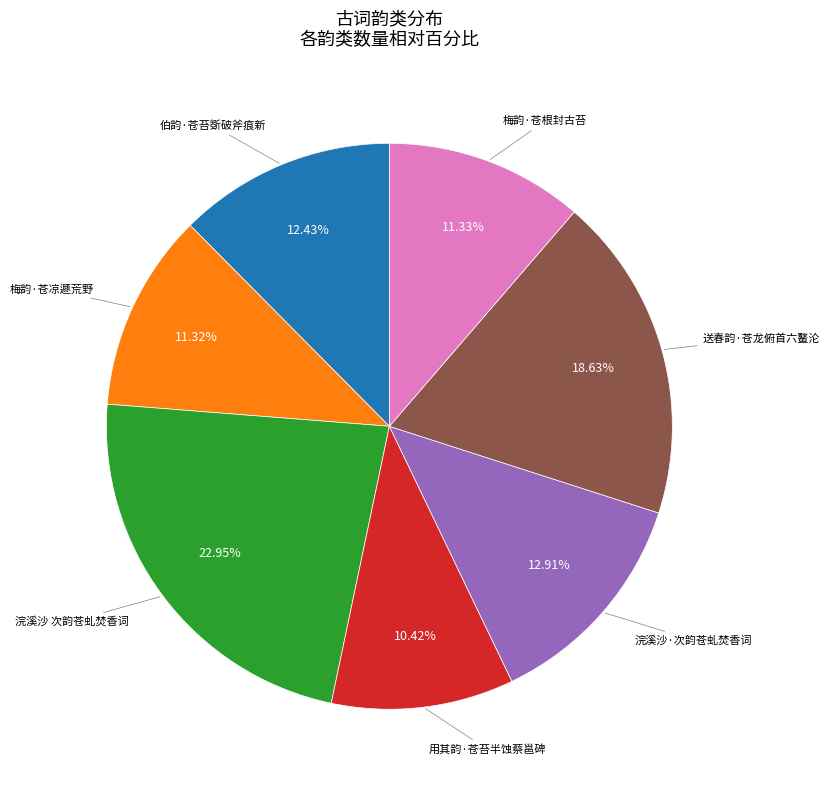

Count the number of slices in the pie.

7